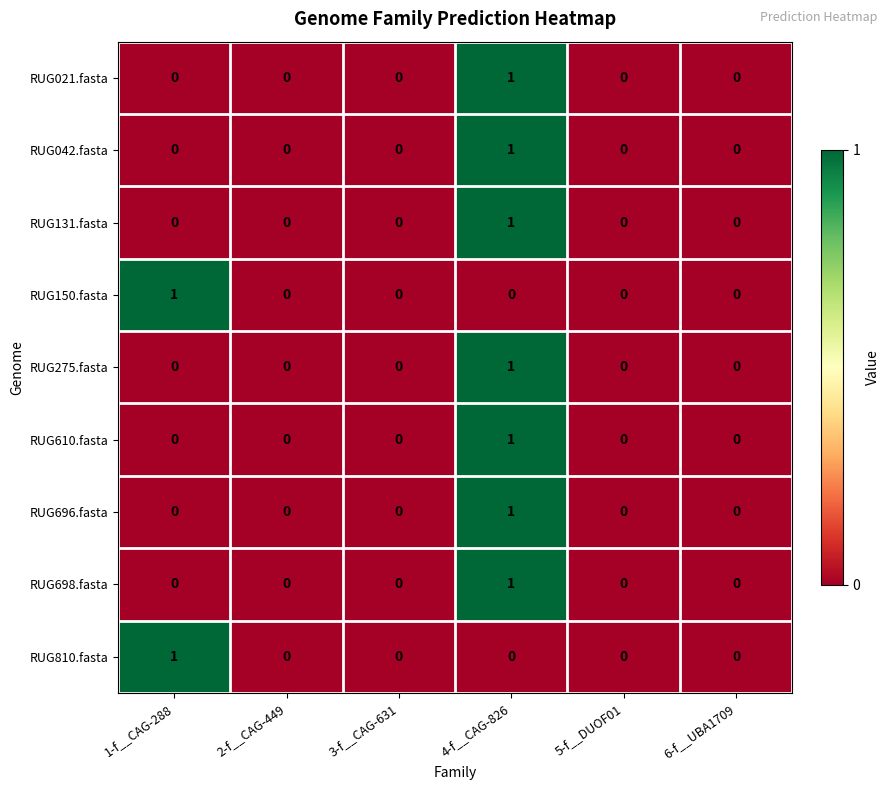

The value of RUG698.fasta at 2-f__CAG-449 is 0. True or false?

True